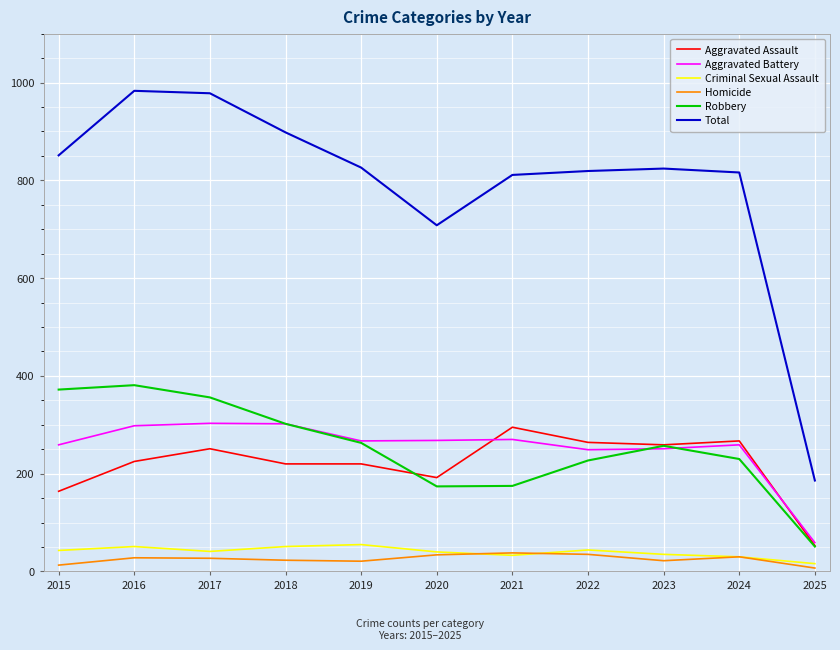

True or false: Total and Homicide cross at least once.

False